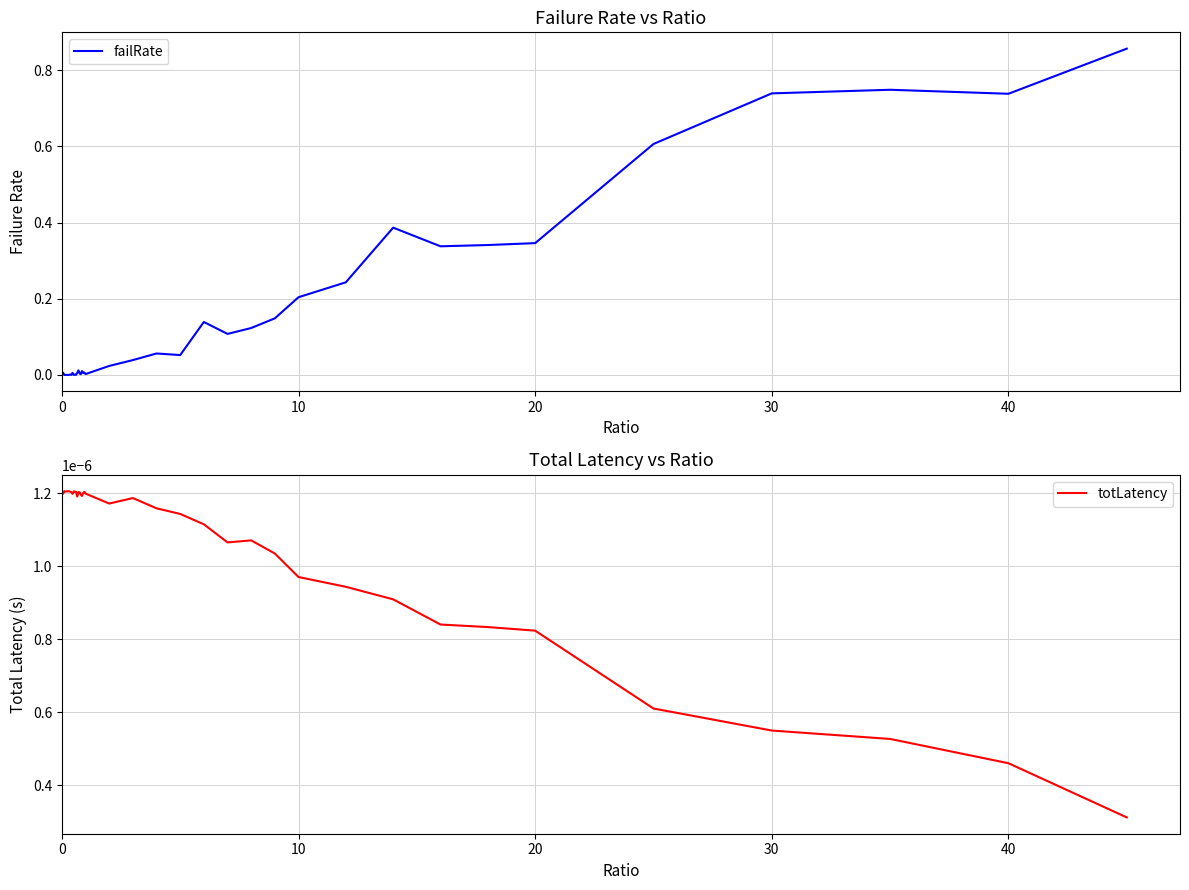

Does the chart display data point markers on the line(s)?

No